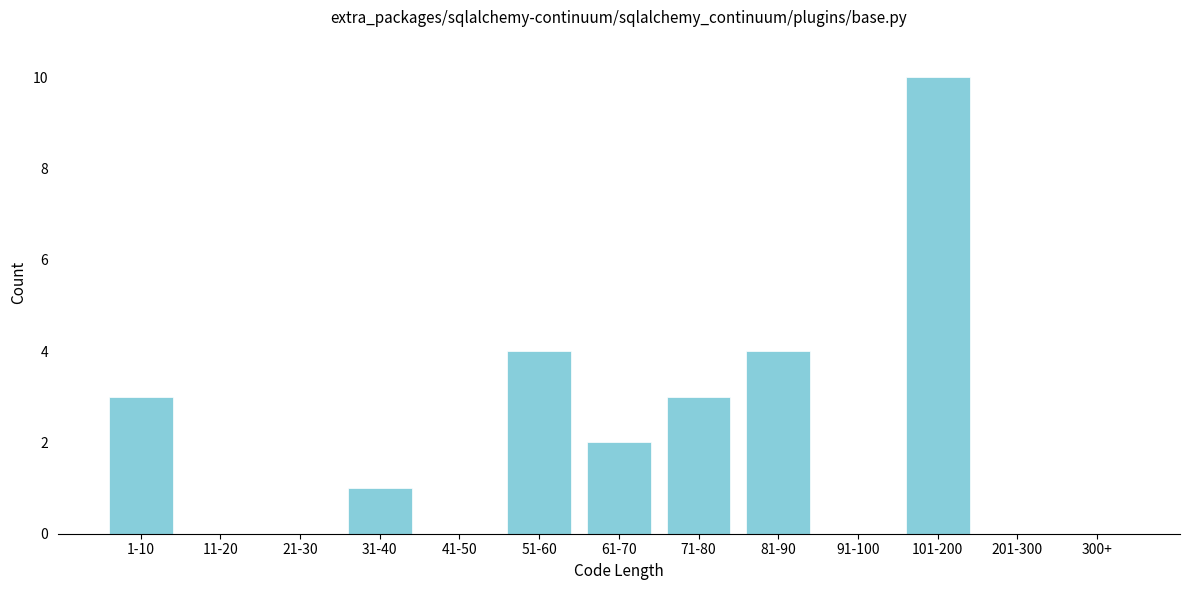

Reading left to right, extract all data points from this chart.

1-10=3	11-20=0	21-30=0	31-40=1	41-50=0	51-60=4	61-70=2	71-80=3	81-90=4	91-100=0	101-200=10	201-300=0	300+=0